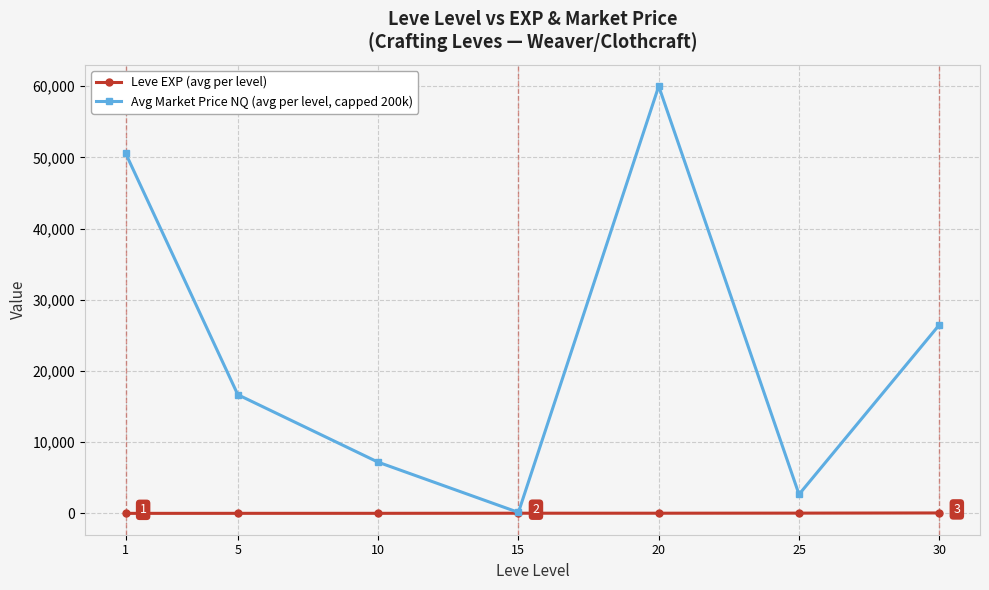

What is the minimum value shown in the chart?

1.3